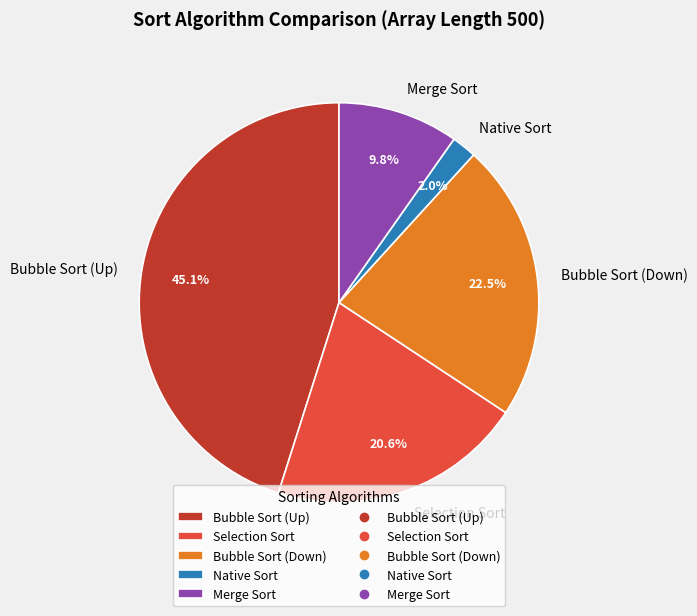

Rank the categories by value from lowest to highest.

Native Sort, Merge Sort, Selection Sort, Bubble Sort (Down), Bubble Sort (Up)